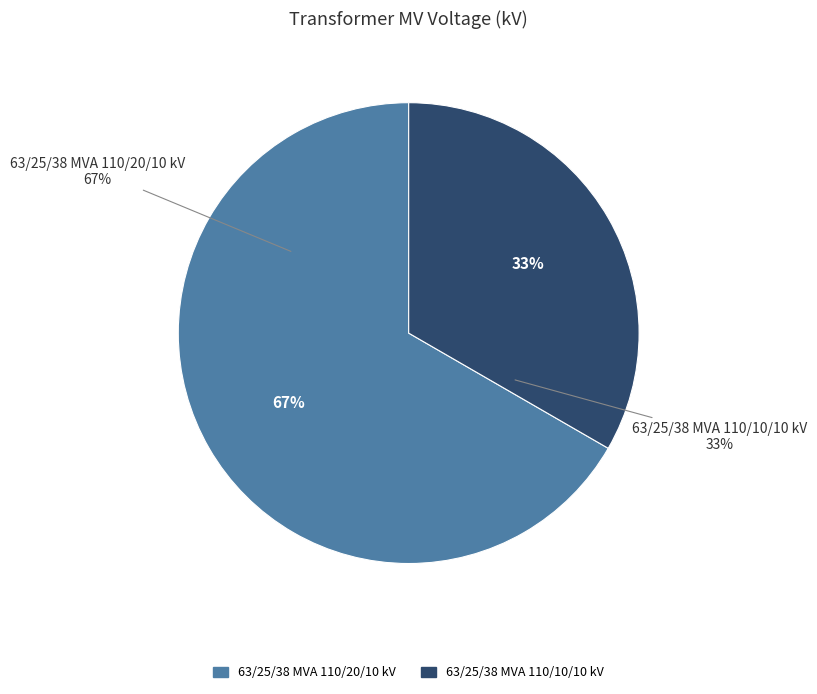

To the nearest percent, what is the combined percentage of 63/25/38 MVA 110/20/10 kV and 63/25/38 MVA 110/10/10 kV?

100%